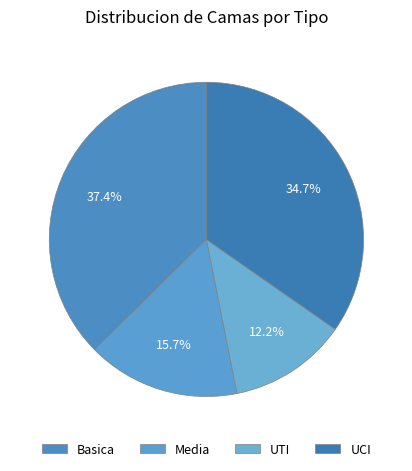

To the nearest percent, what percentage of the pie is UTI?

12%